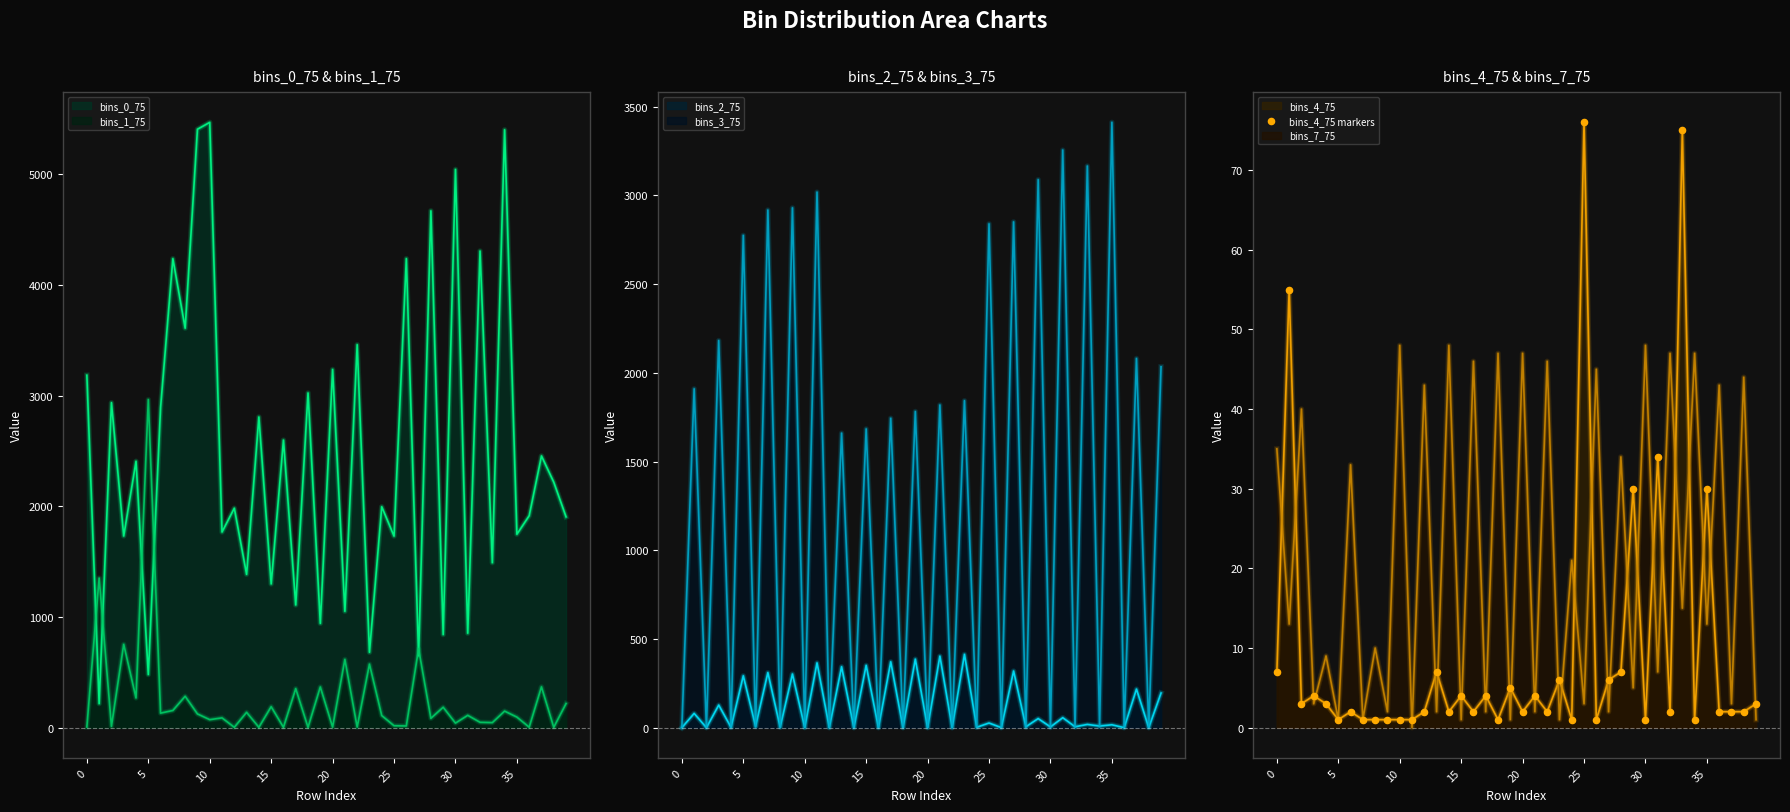

What is the ratio of the value at 17 to the value at 15?

1.0